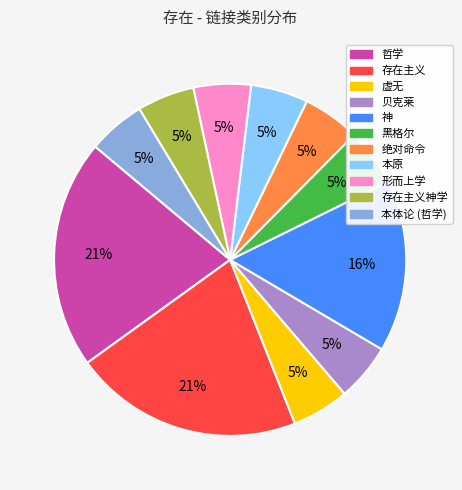

To the nearest percent, what is the difference between the largest and smallest slice percentages?

16%